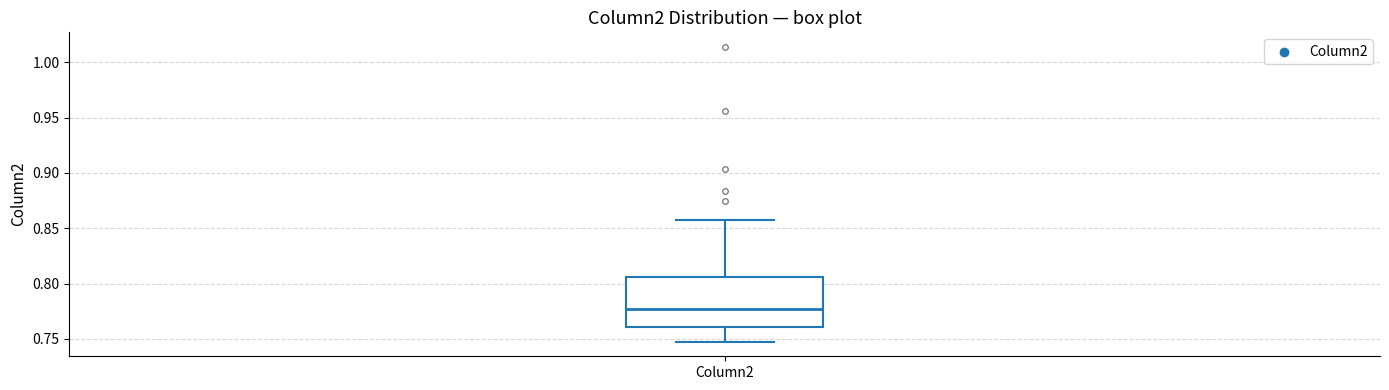

Where is the upper edge of the box for Column2 on the y-axis? The values are not printed on the chart, so give them approximately, as read against the axis.

0.805